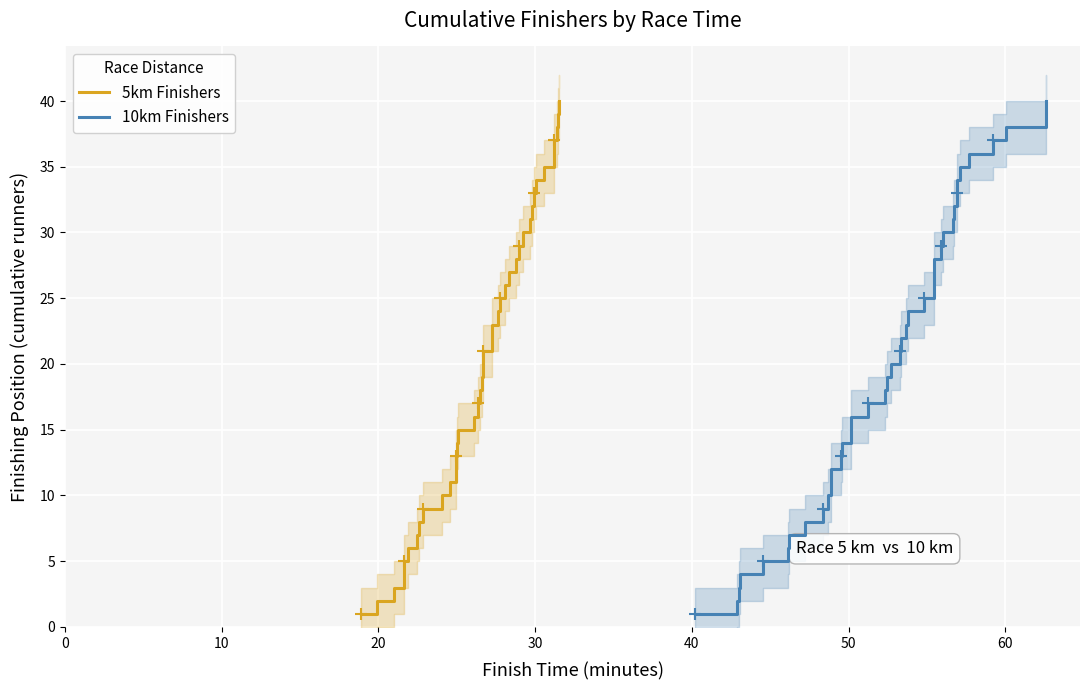

What are all the series names shown in the legend?

5km Finishers, 10km Finishers